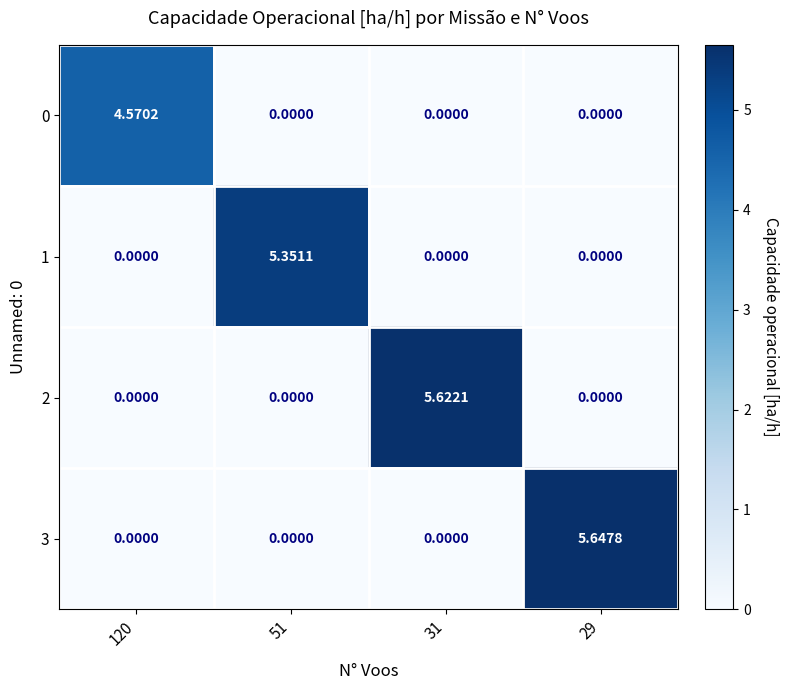

Is the value of 1 at 29 greater than the value of 2 at 31?

No